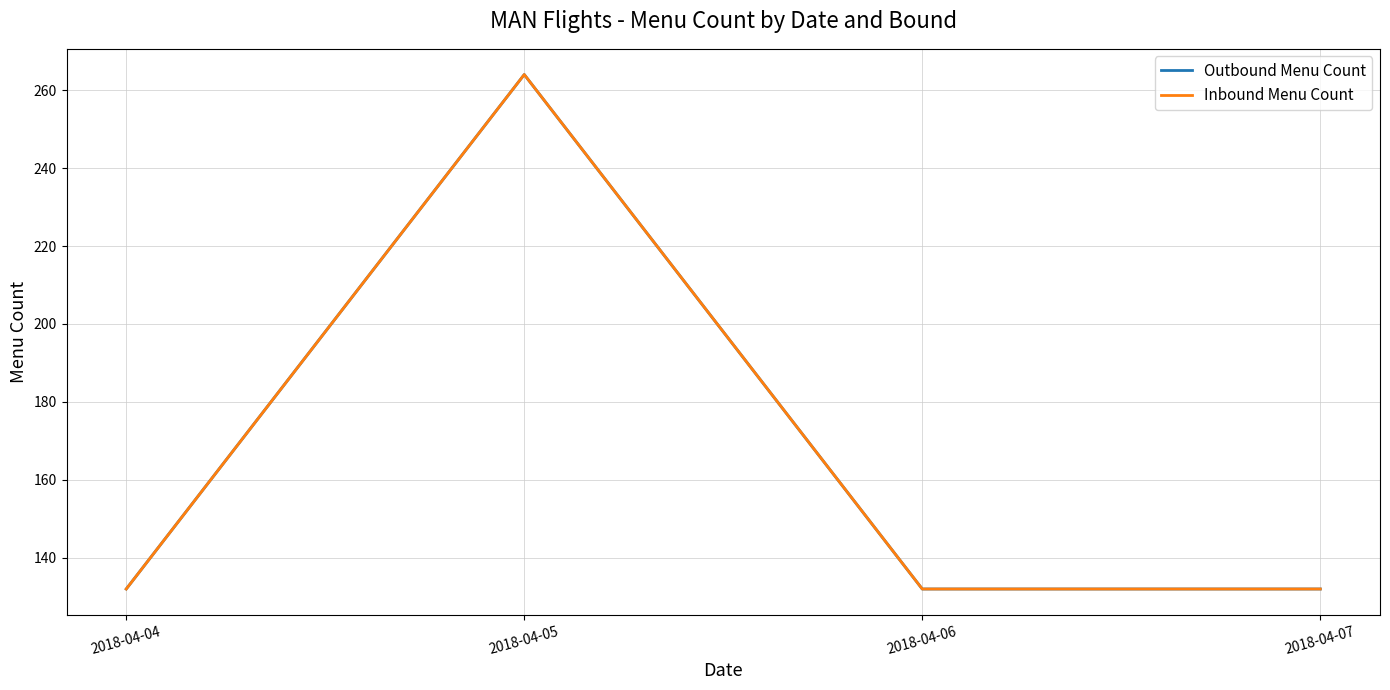

Does the chart have visible grid lines?

Yes